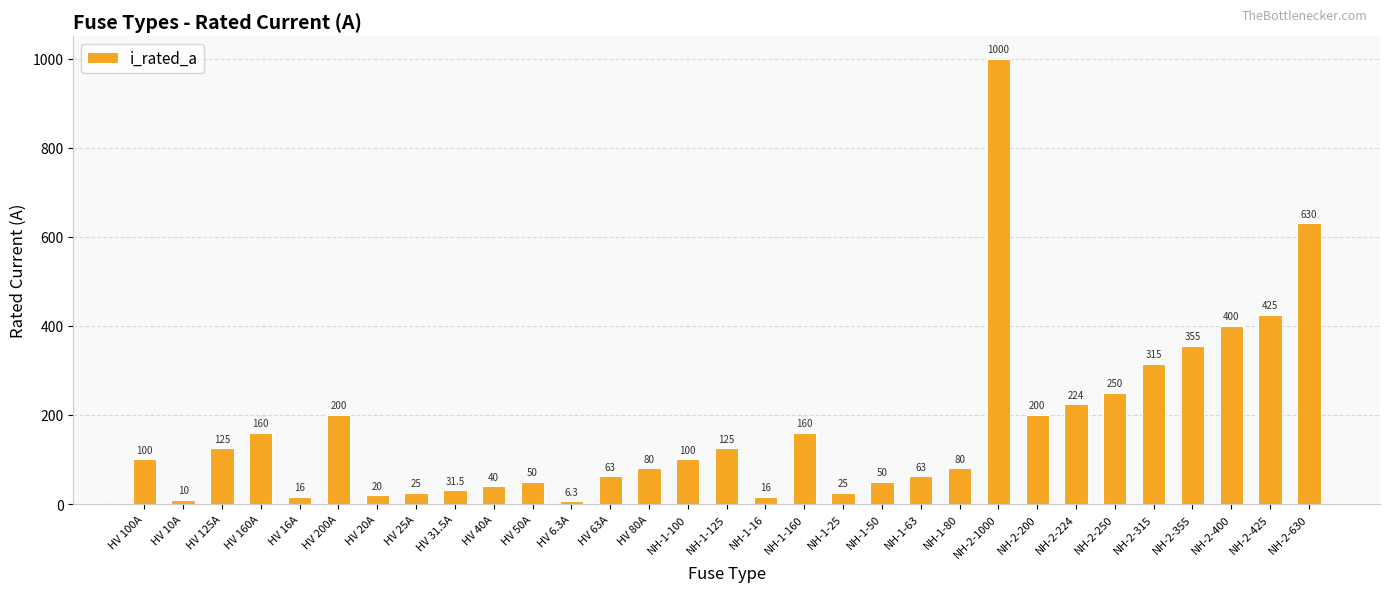

Reading left to right, list all the values displayed in this chart.

HV 100A=100.0	HV 10A=10.0	HV 125A=125.0	HV 160A=160.0	HV 16A=16.0	HV 200A=200.0	HV 20A=20.0	HV 25A=25.0	HV 31.5A=31.5	HV 40A=40.0	HV 50A=50.0	HV 6.3A=6.3	HV 63A=63.0	HV 80A=80.0	NH-1-100=100.0	NH-1-125=125.0	NH-1-16=16.0	NH-1-160=160.0	NH-1-25=25.0	NH-1-50=50.0	NH-1-63=63.0	NH-1-80=80.0	NH-2-1000=1000.0	NH-2-200=200.0	NH-2-224=224.0	NH-2-250=250.0	NH-2-315=315.0	NH-2-355=355.0	NH-2-400=400.0	NH-2-425=425.0	NH-2-630=630.0